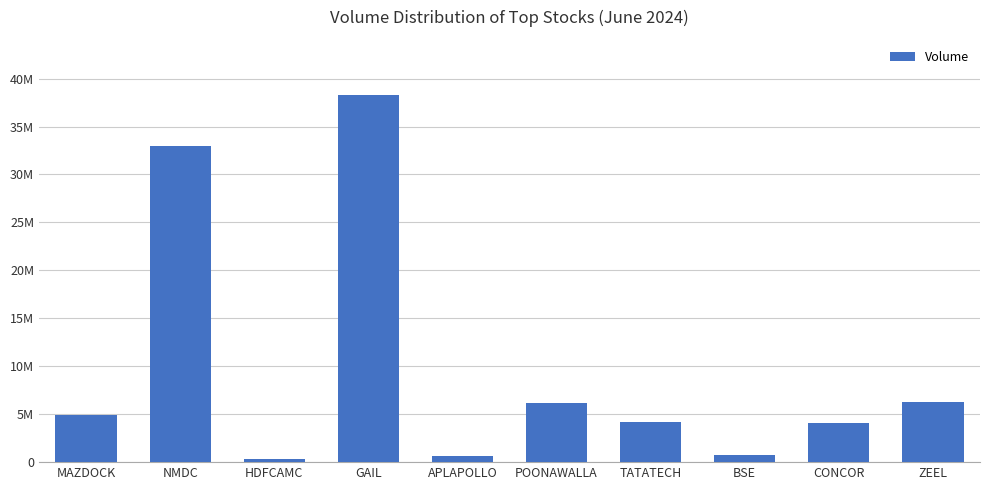

What is the greatest value displayed?

38291847